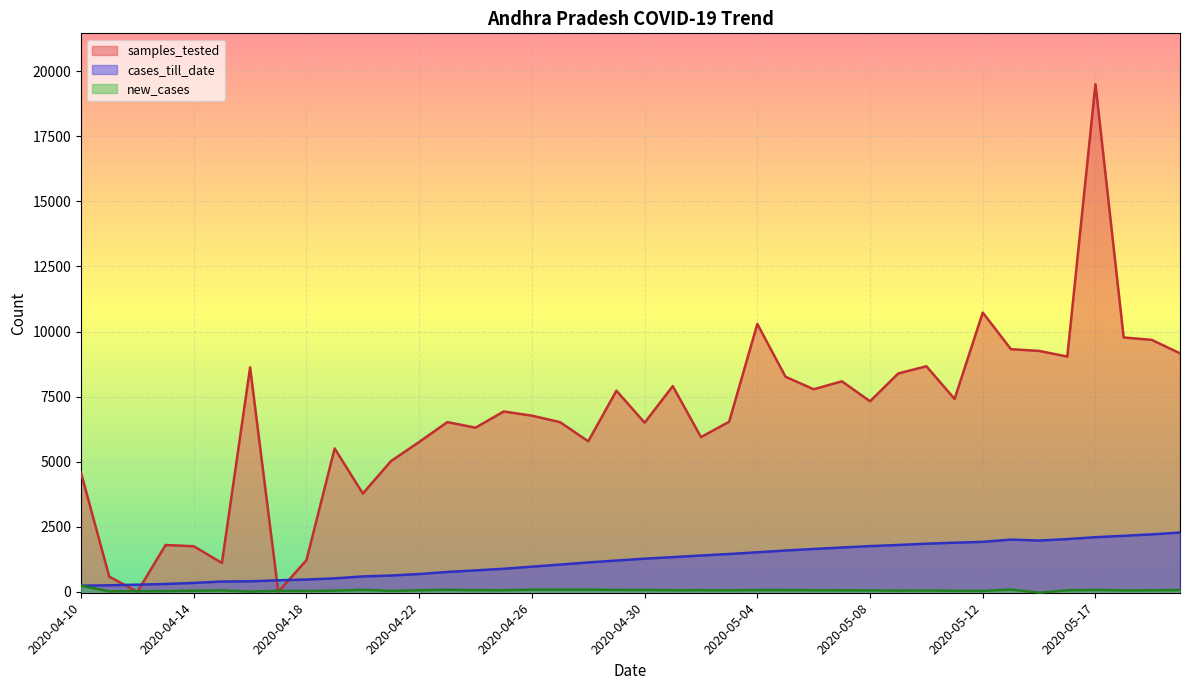

Does the chart display data point markers on the line(s)?

No